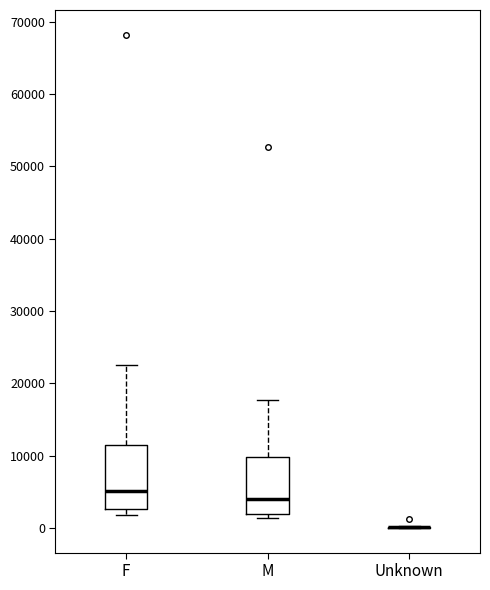

Where is the upper edge of the box for M on the y-axis? The values are not printed on the chart, so give them approximately, as read against the axis.

10000